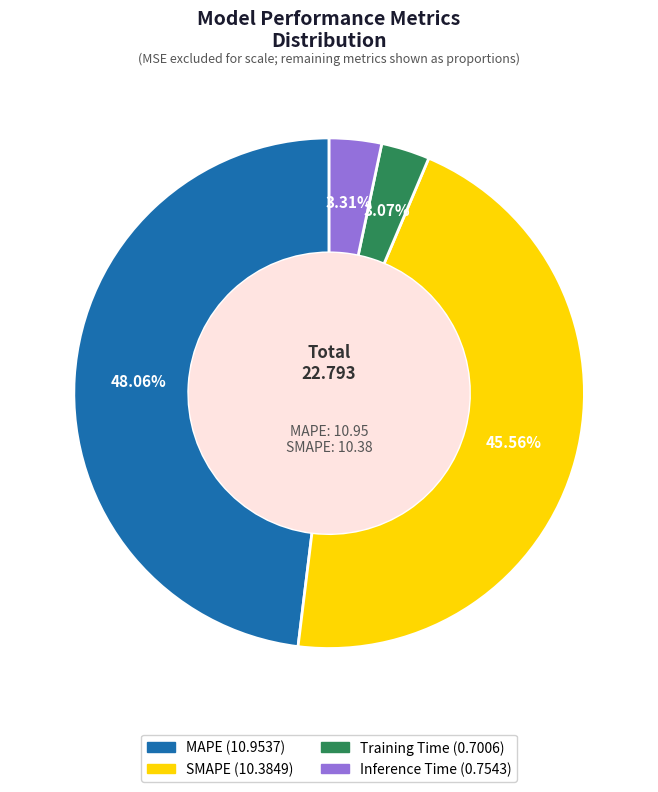

Between MAPE and Inference Time, which is larger?

MAPE